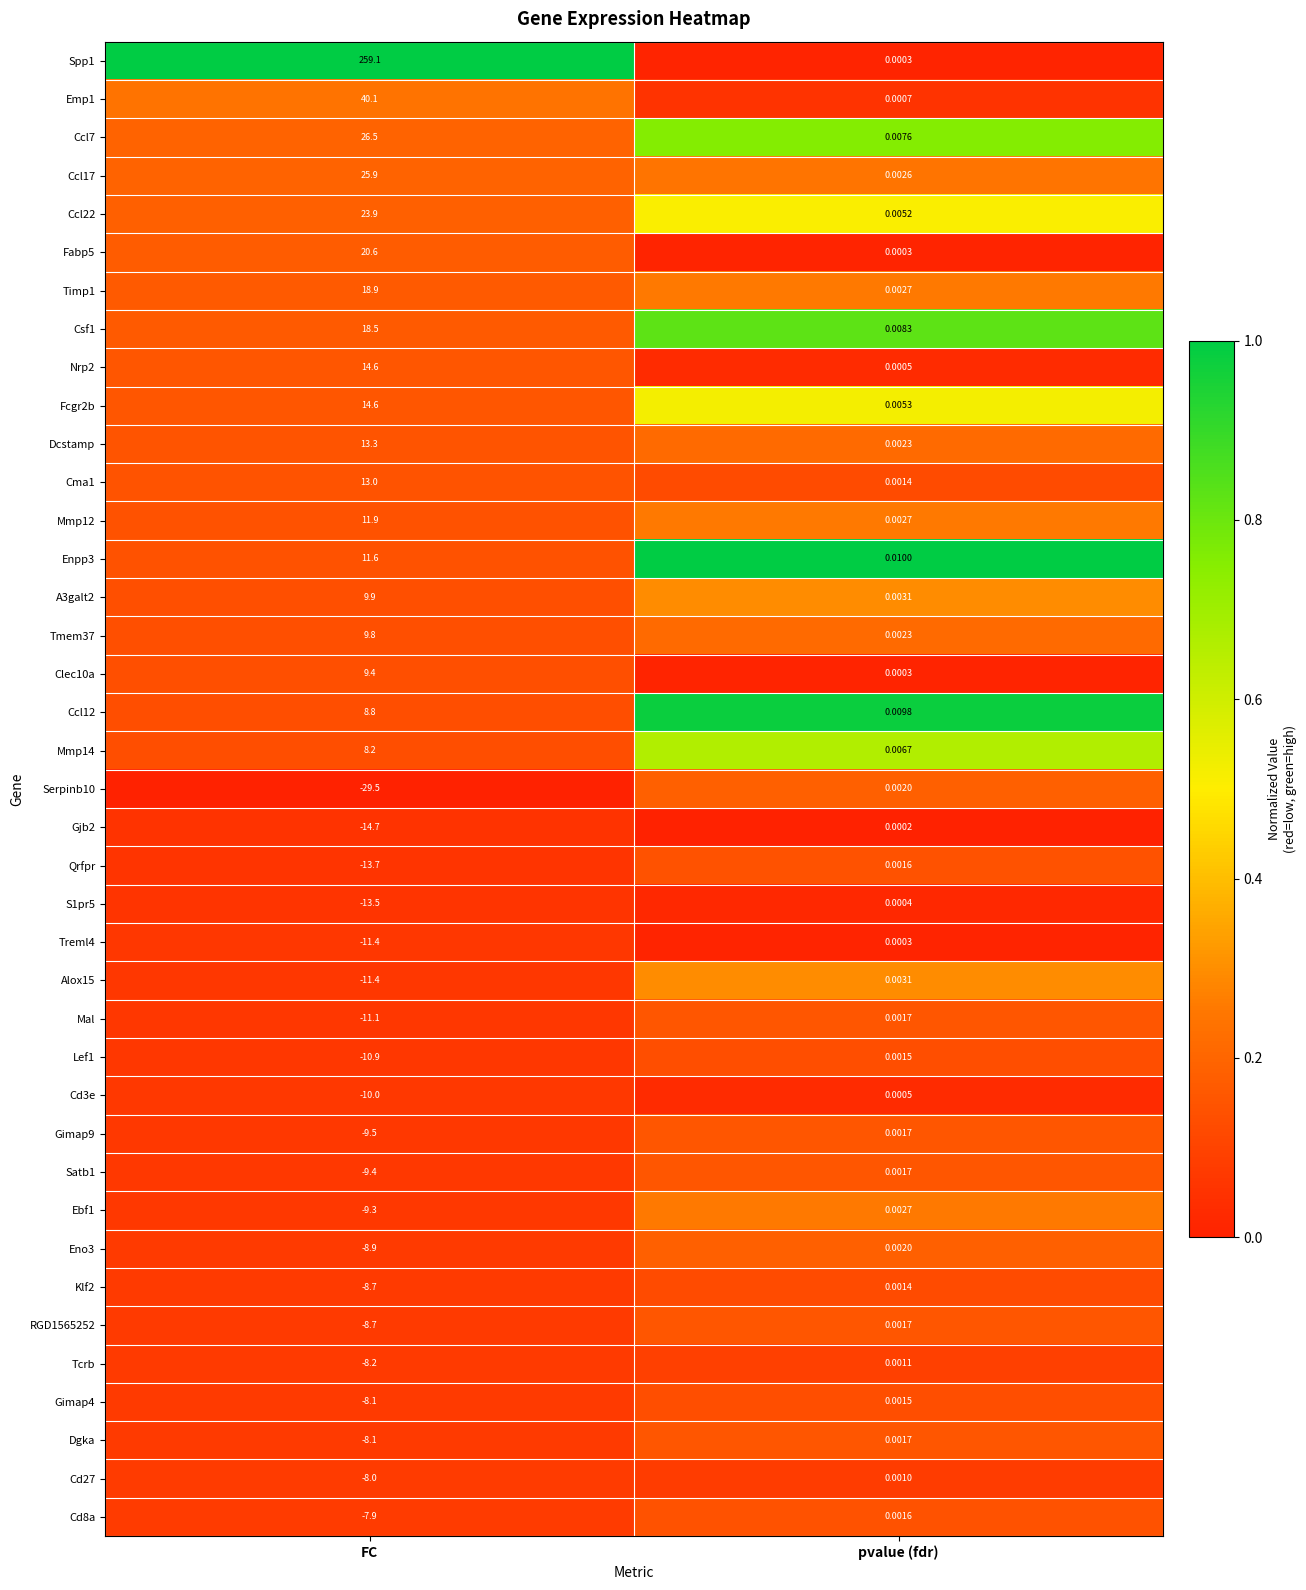

Which series has the widest spread of values?

Spp1